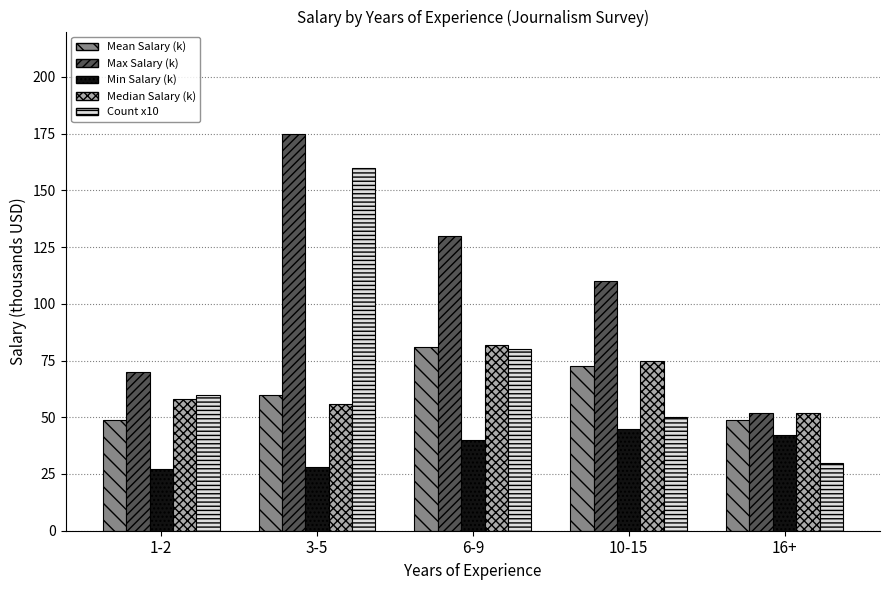

What is the label of the 3rd bar from the right?

6-9